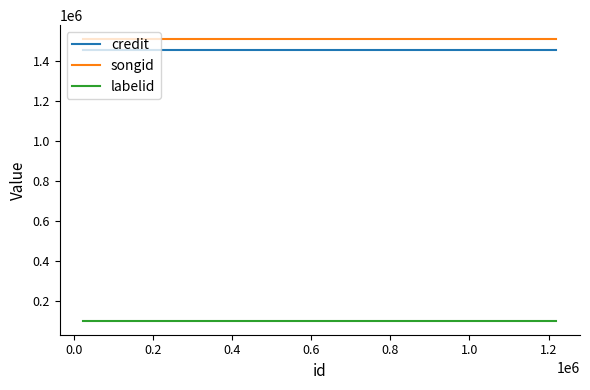

What is the maximum value shown in the chart?

1511121